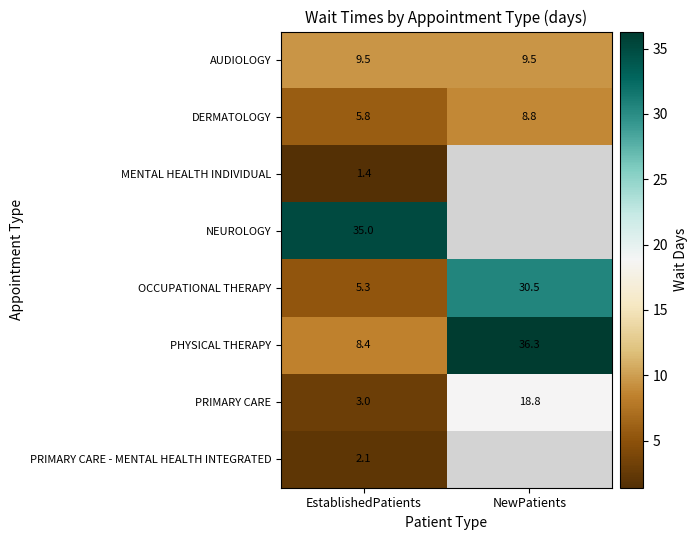

What is the minimum value shown in the chart?

1.4